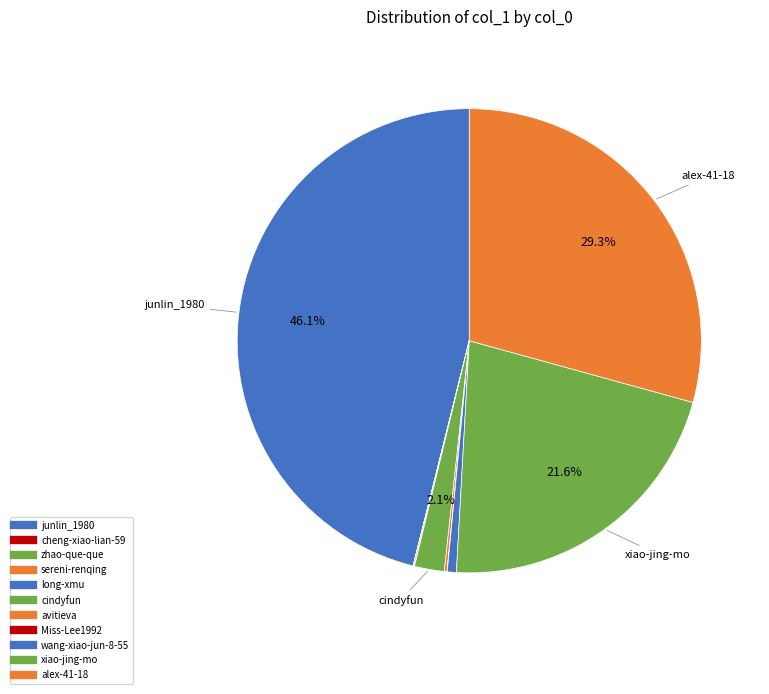

Which category has the biggest portion of the pie?

junlin_1980